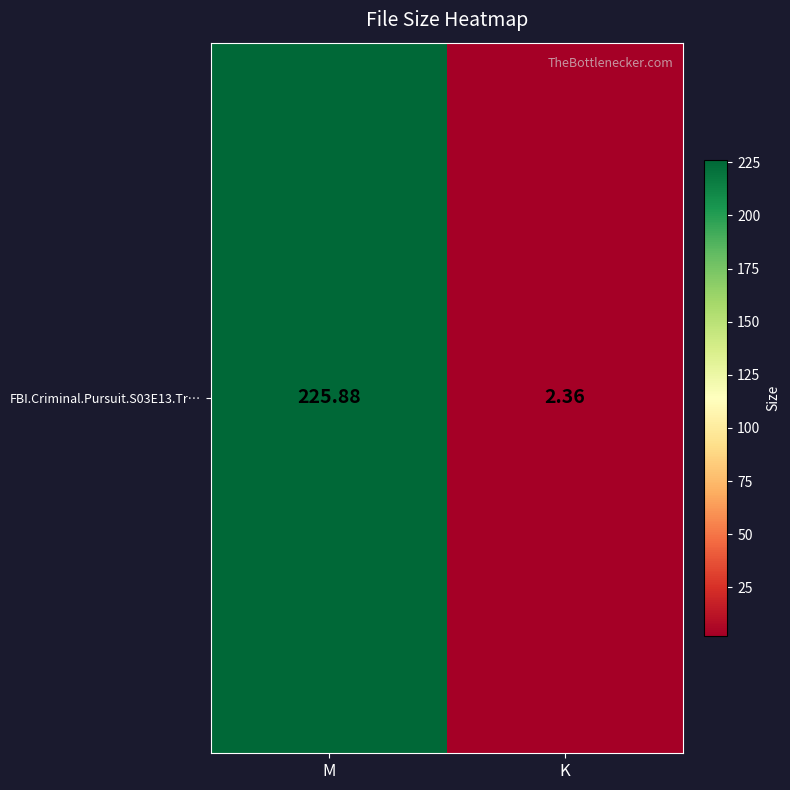

Reading left to right, what are all the values shown in this chart?

M=225.9	K=2.4